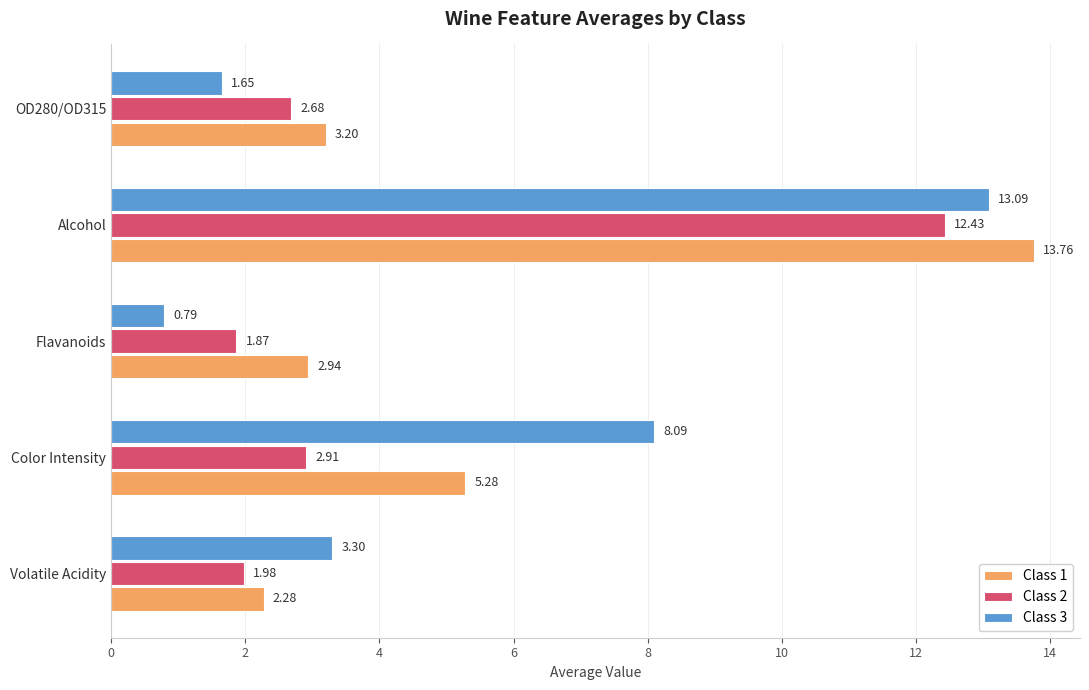

What is the sum of all Class 3 values?

26.9